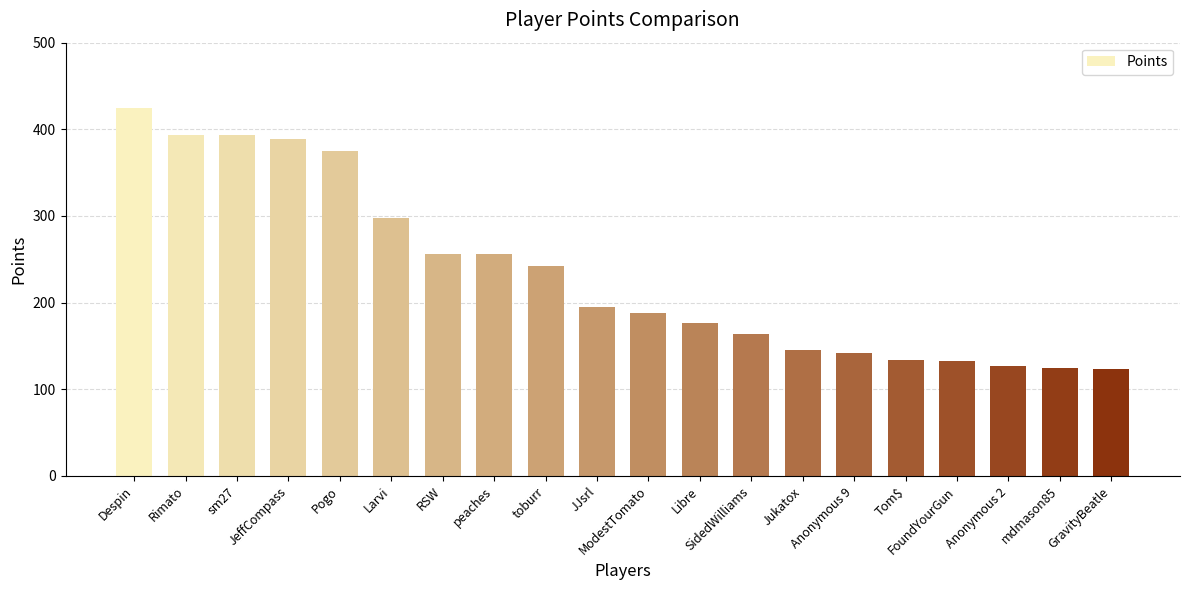

Between Jukatox and SidedWilliams, which is larger?

SidedWilliams